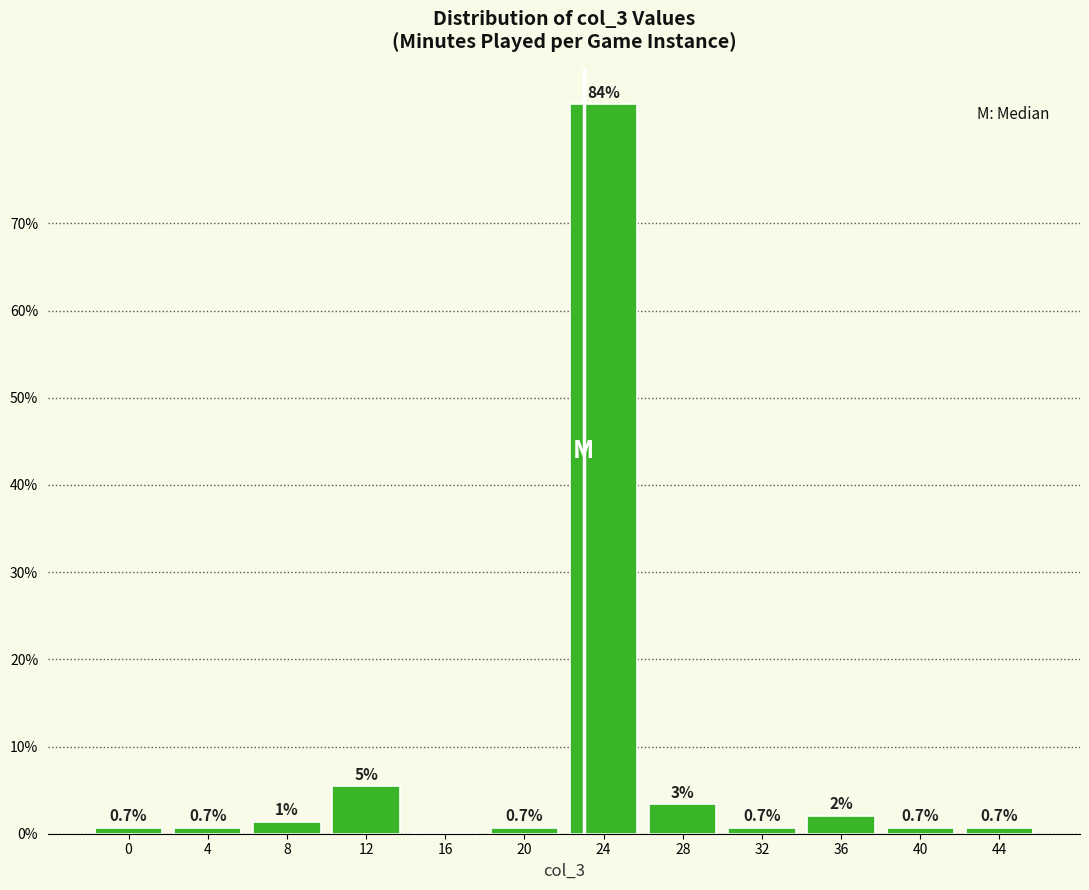

Where is the data nearest to the value 41?

12